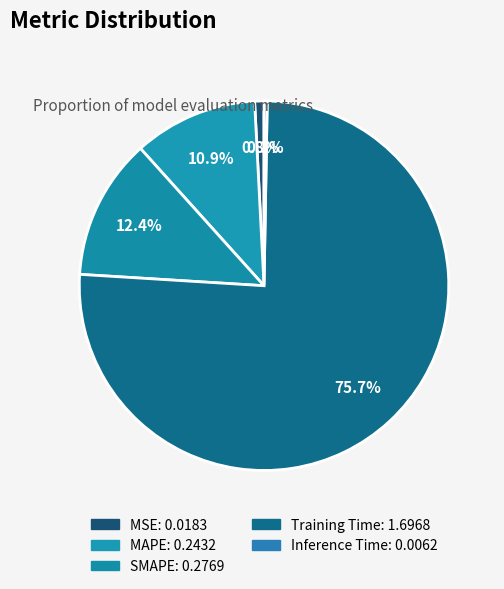

Is the sum of Training Time and MSE greater than half?

Yes